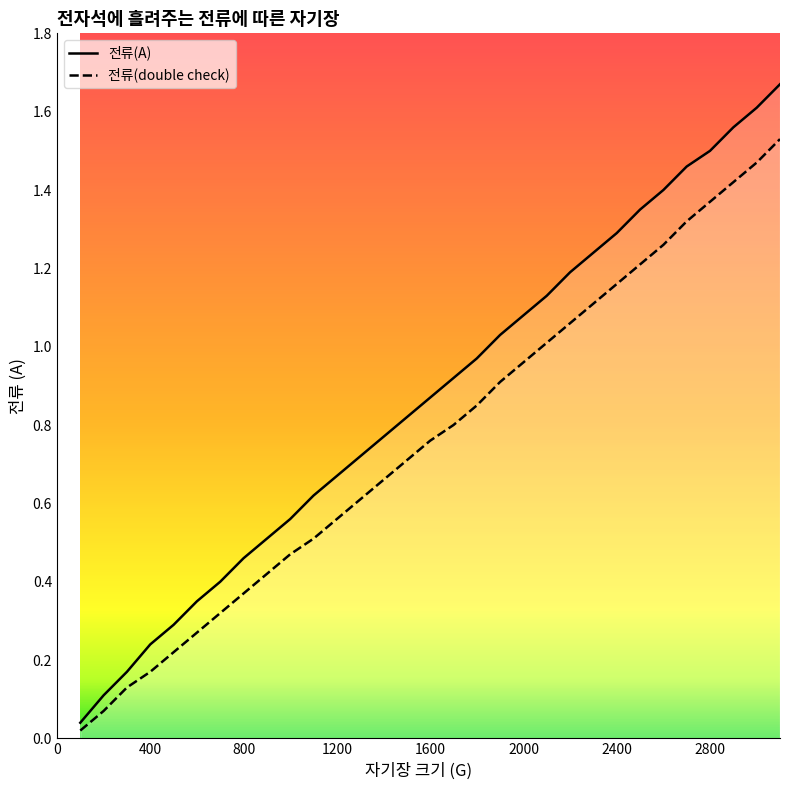

What is the average value of the 전류(A) series?

0.9